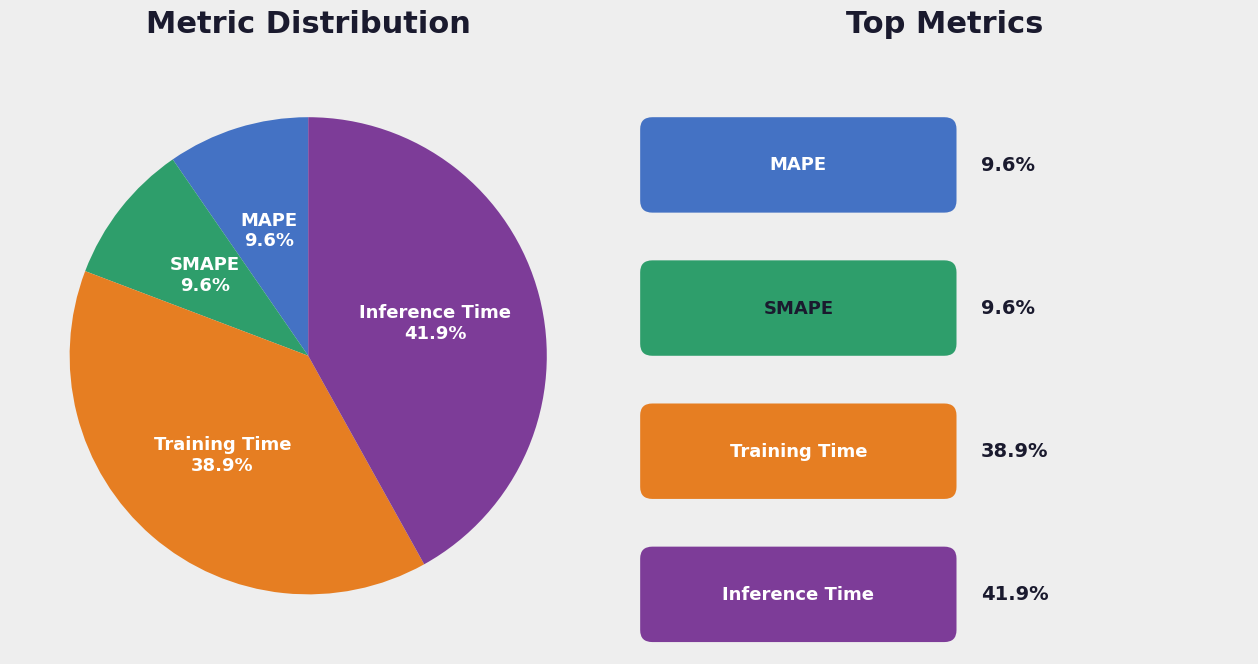

True or false: Inference Time accounts for 54% of the total.

False